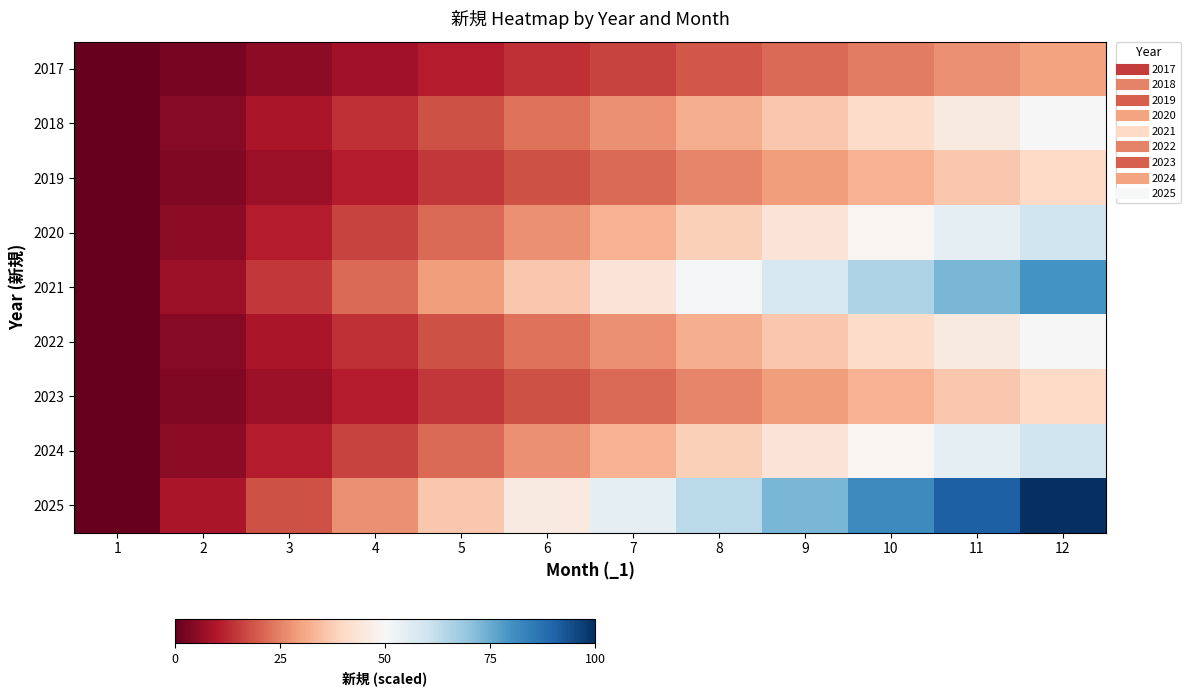

Which series has the largest total across all categories?

2025